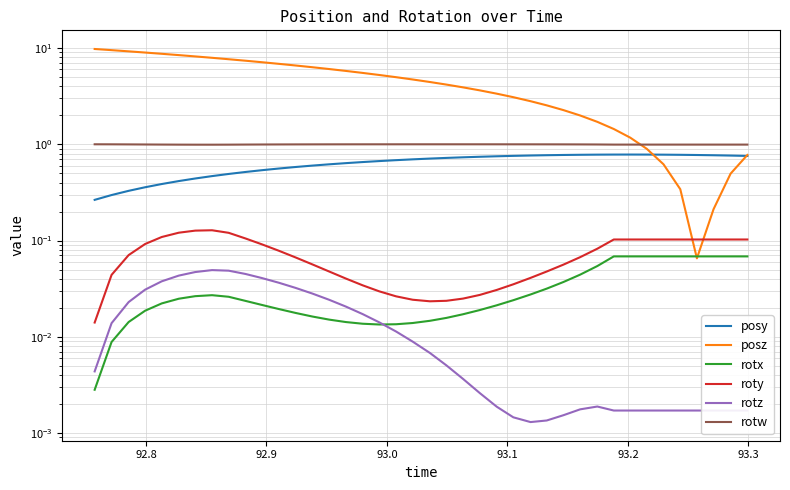

True or false: rotw and rotx cross at least once.

False